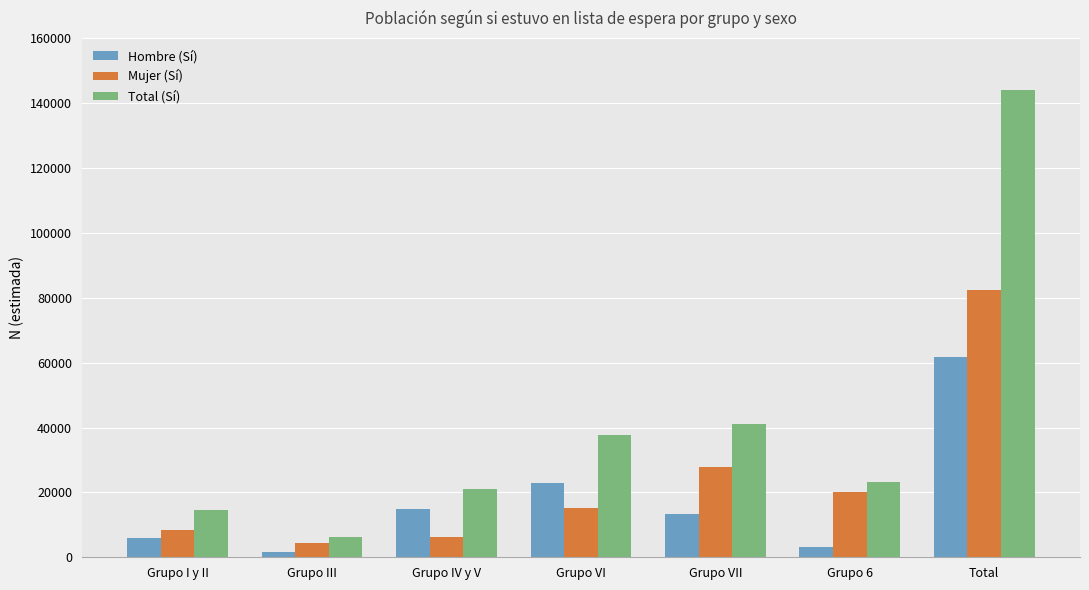

How many data points in Hombre (Sí) are less than 13344?

3